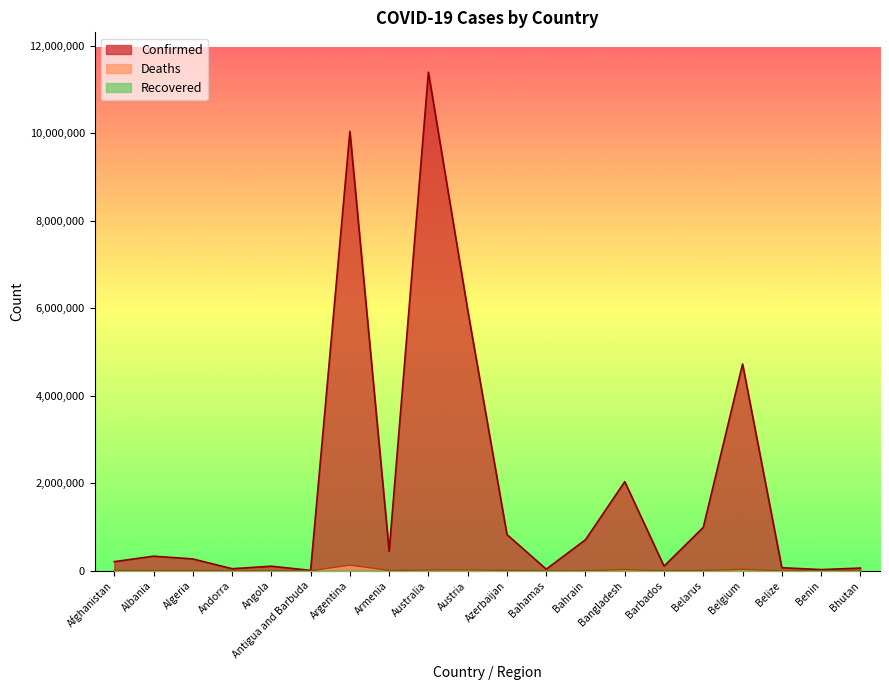

Reading right to left, extract all data points from this chart.

Confirmed: Bhutan=62627	Benin=27999	Belize=70757	Belgium=4727795	Belarus=994037	Barbados=106645	Bangladesh=2037871	Bahrain=710693	Bahamas=37491	Azerbaijan=828825	Austria=5961143	Australia=11396786	Armenia=447308	Argentina=10044957	Antigua and Barbuda=9106	Angola=105288	Andorra=47890	Algeria=271496	Albania=334457	Afghanistan=209451
Deaths: Bhutan=21	Benin=163	Belize=688	Belgium=33775	Belarus=7118	Barbados=575	Bangladesh=29445	Bahrain=1553	Bahamas=833	Azerbaijan=10138	Austria=21970	Australia=19528	Armenia=8727	Argentina=130472	Antigua and Barbuda=146	Angola=1933	Andorra=165	Algeria=6881	Albania=3598	Afghanistan=7896